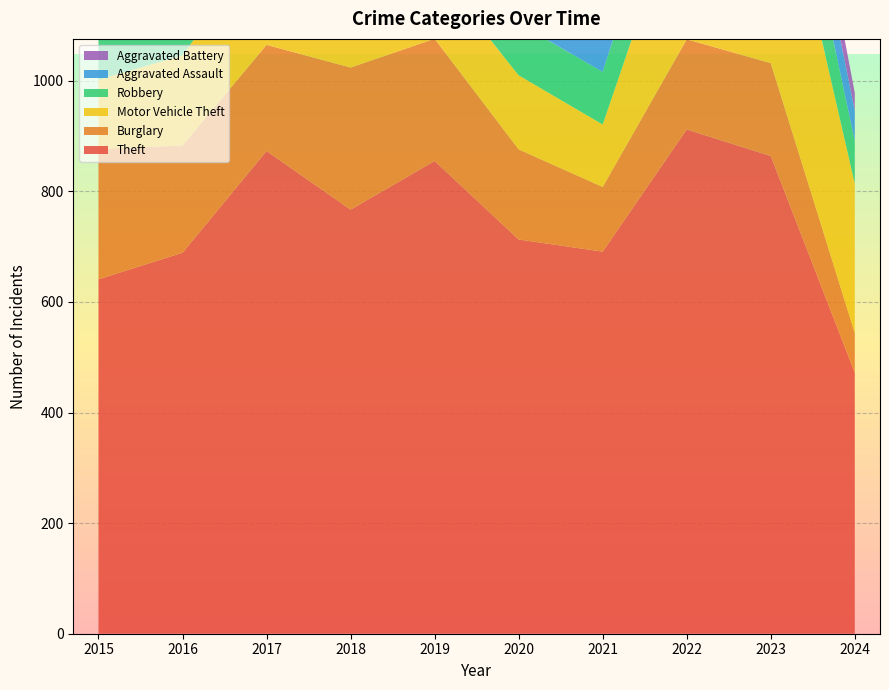

Reading right to left, transcribe all the data shown in this chart.

Theft: 472	864	912	691	713	855	767	873	689	641
Burglary: 72	168	163	117	163	221	257	192	194	236
Motor Vehicle Theft: 270	444	291	113	134	125	164	191	163	125
Robbery: 77	128	125	95	94	89	130	115	123	87
Aggravated Assault: 55	93	89	58	87	61	72	59	50	31
Aggravated Battery: 32	83	66	43	48	45	52	54	60	50